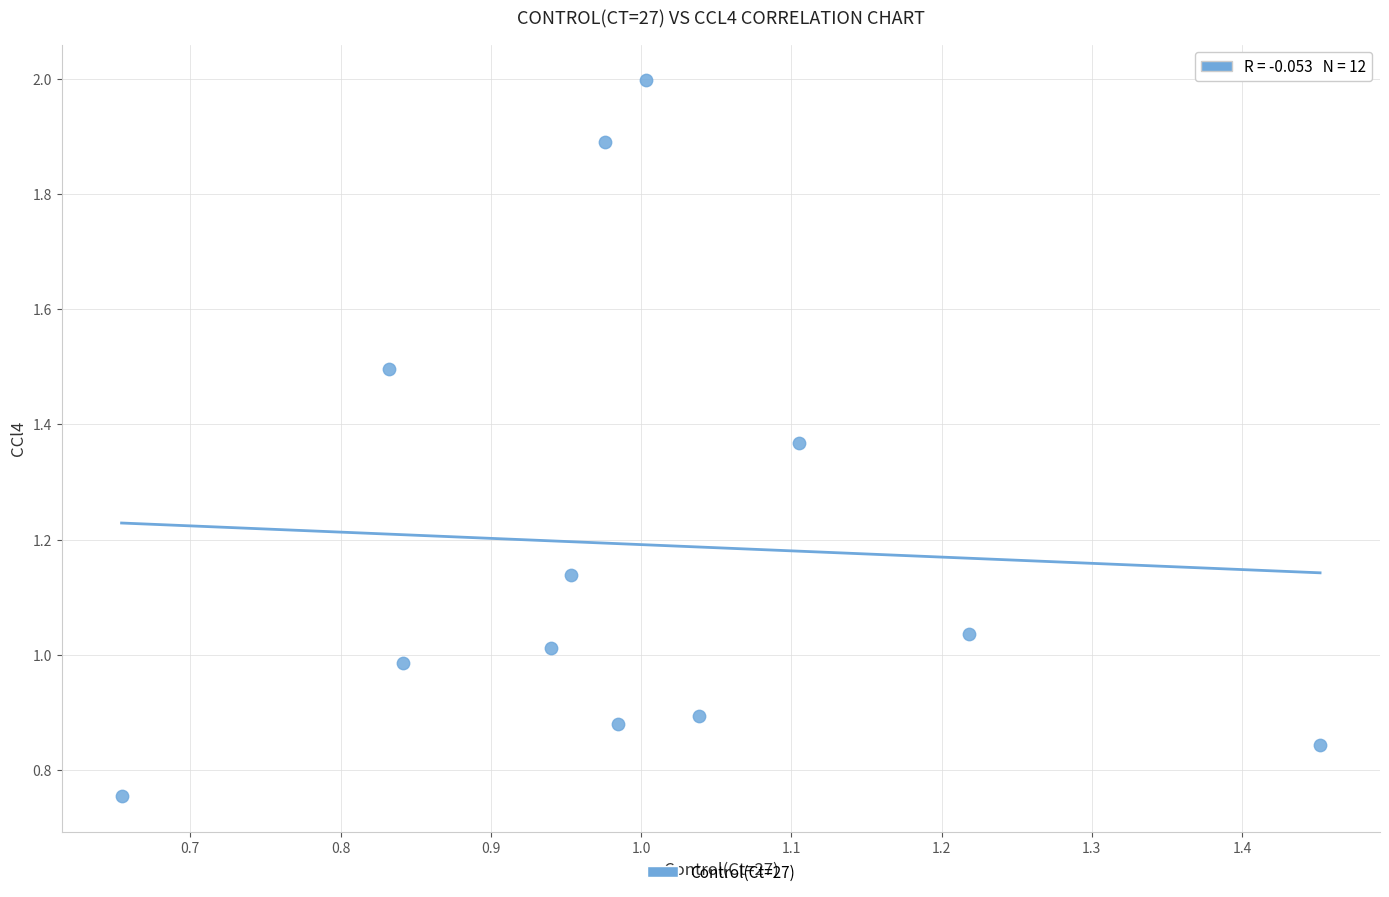

What is the range of Y values (max minus min)?

1.2